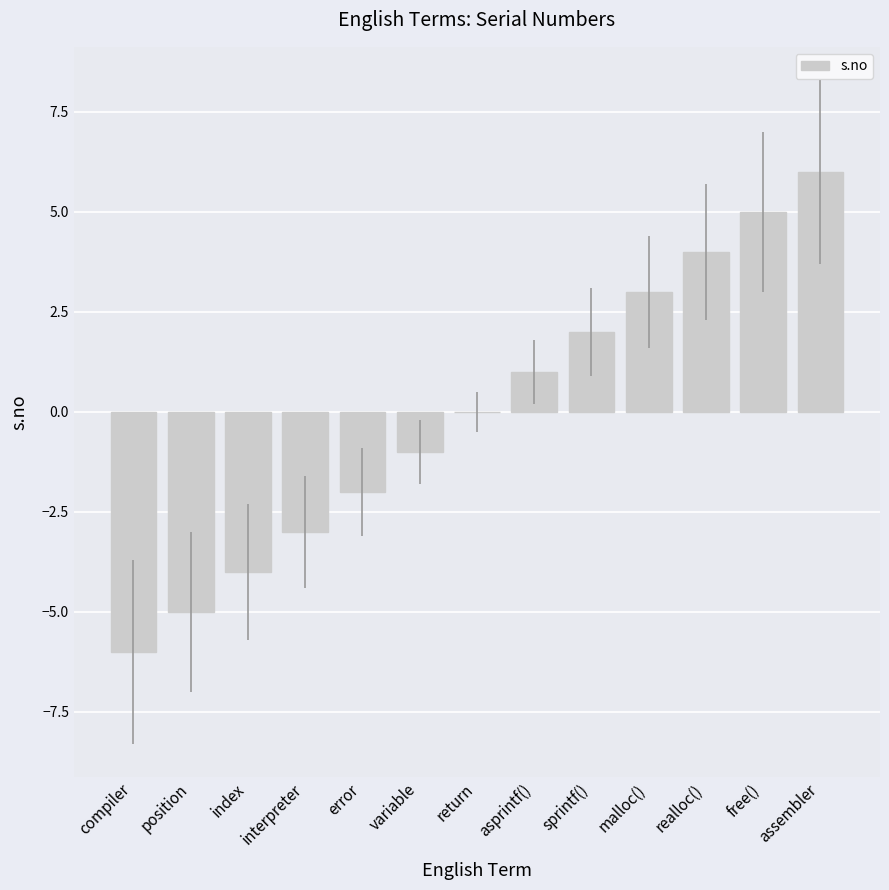

What is the maximum value shown in the chart?

6